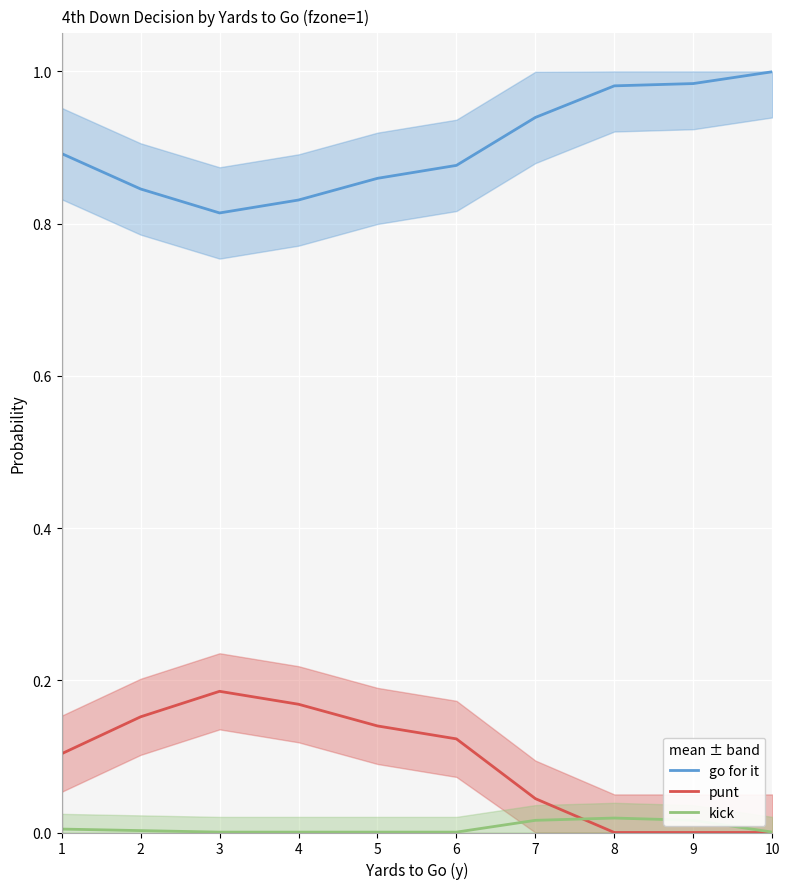

What is the sum of all kick values?

0.1